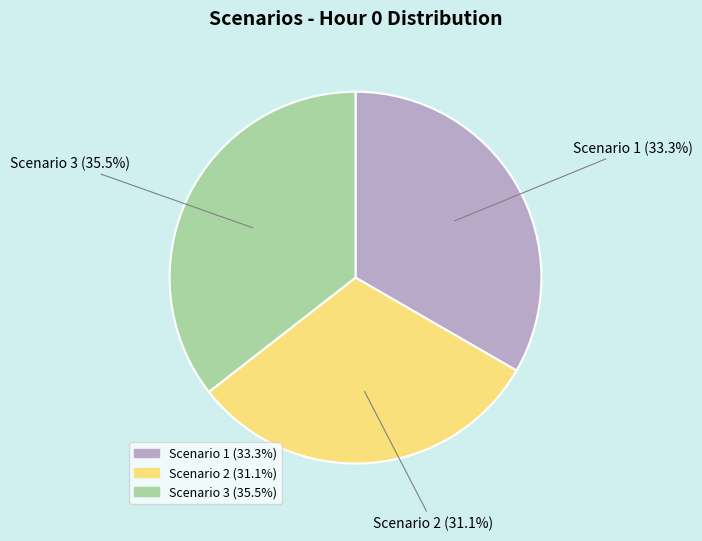

True or false: Scenario 1 accounts for 33% of the total.

True